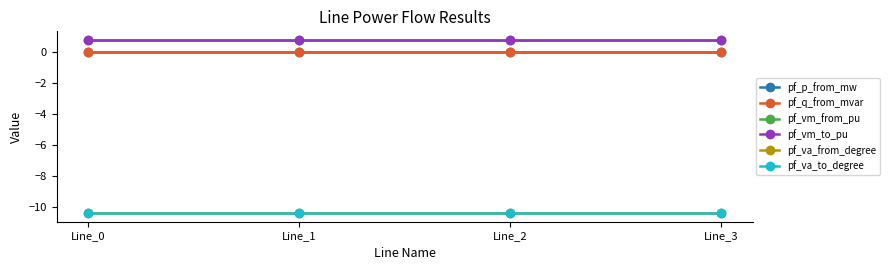

What is the total value across all series at Line_1?

-19.2